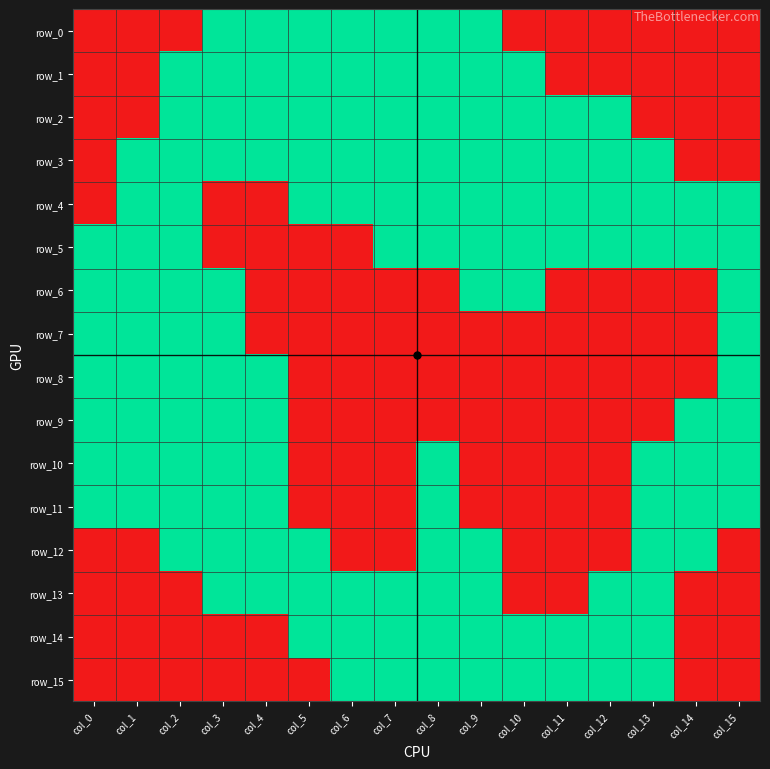

Rank the series by their maximum value, from lowest to highest.

row_0, row_1, row_2, row_3, row_4, row_5, row_6, row_7, row_8, row_9, row_10, row_11, row_12, row_13, row_14, row_15